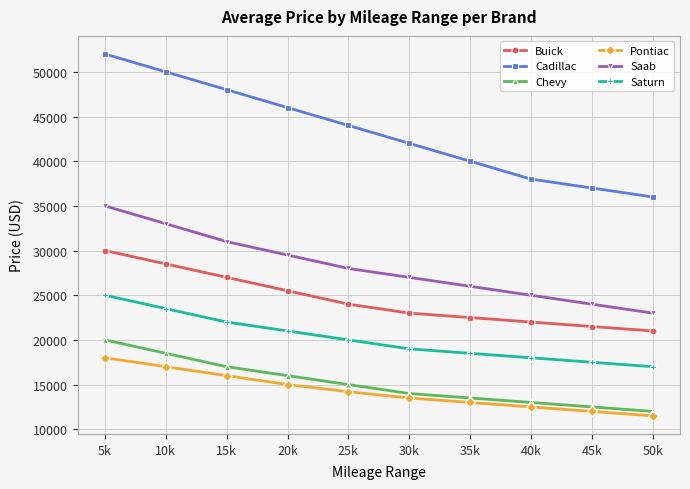

Which series changed the most between 20k and 40k?

Cadillac